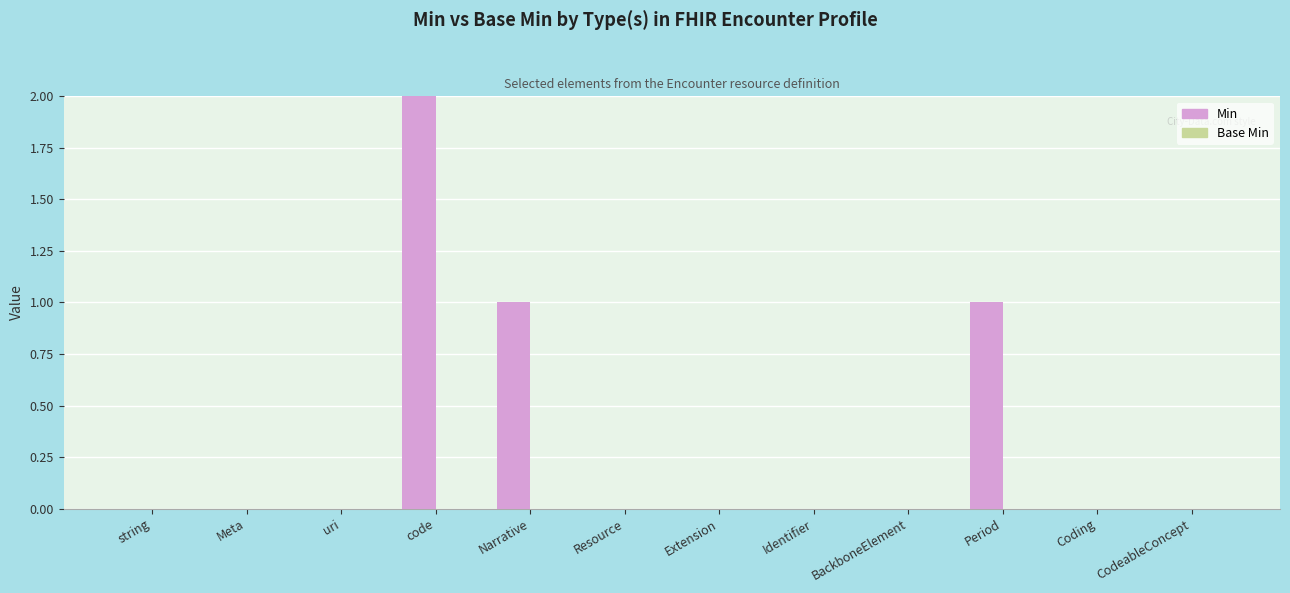

Which series has the largest total across all categories?

Min